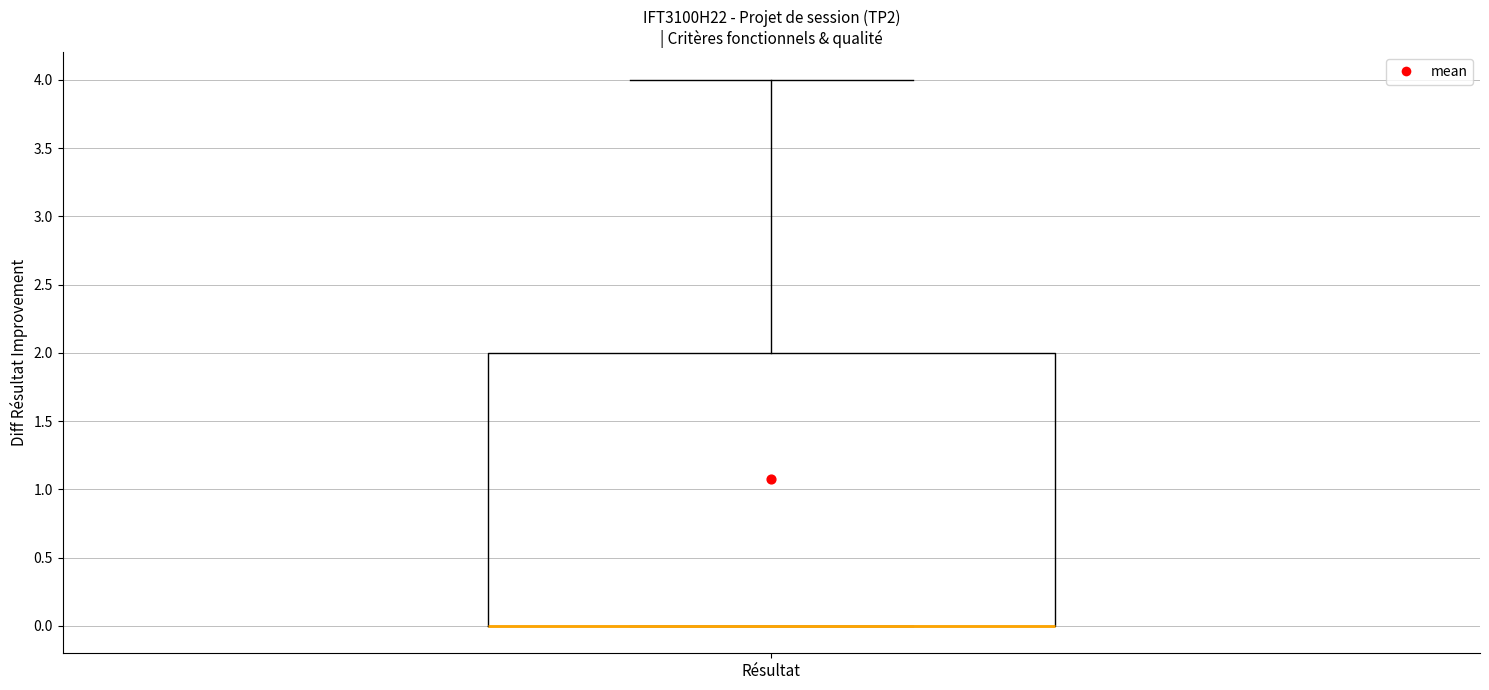

Transcribe this box plot: give where the median line is, the range the box spans, and where the two whiskers end, as read against the y-axis. The values are not printed on the chart, so give them approximately, as read against the axis.

median 0 (drawn on the box's lower edge), box 0 to 2, whiskers 0 to 4